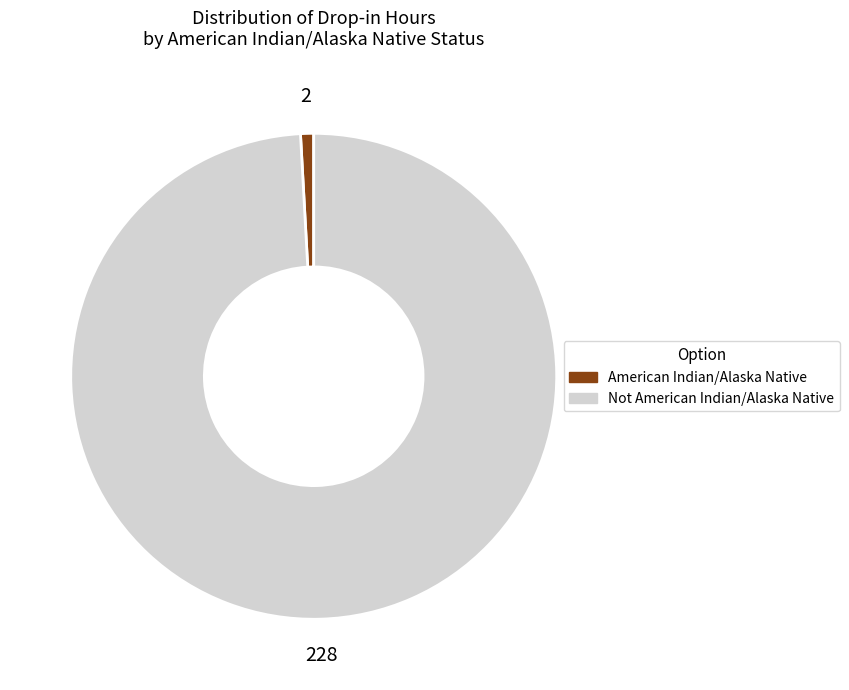

Count the number of slices in the pie.

2